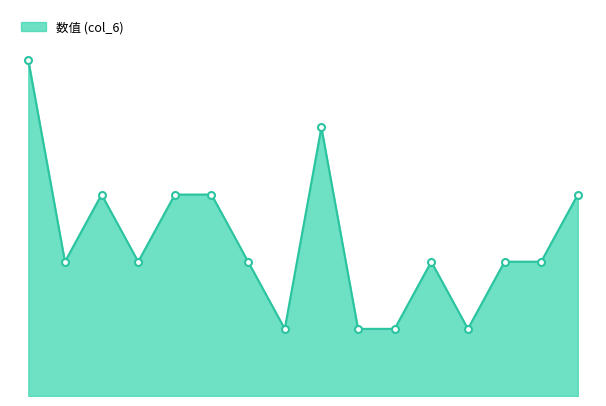

Reading left to right, transcribe all the data shown in this chart.

1=5	2=2	3=3	4=2	5=3	6=3	7=2	8=1	9=4	10=1	11=1	12=2	13=1	14=2	15=2	16=3